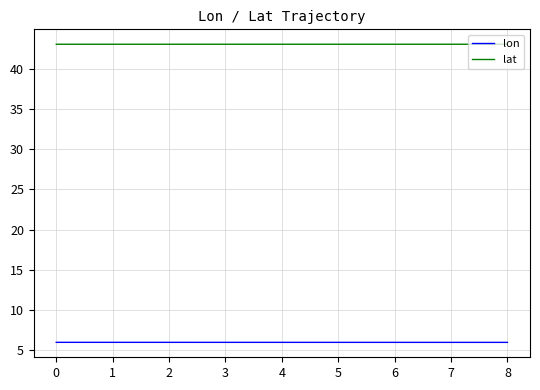

What is the minimum value for lat?

43.0